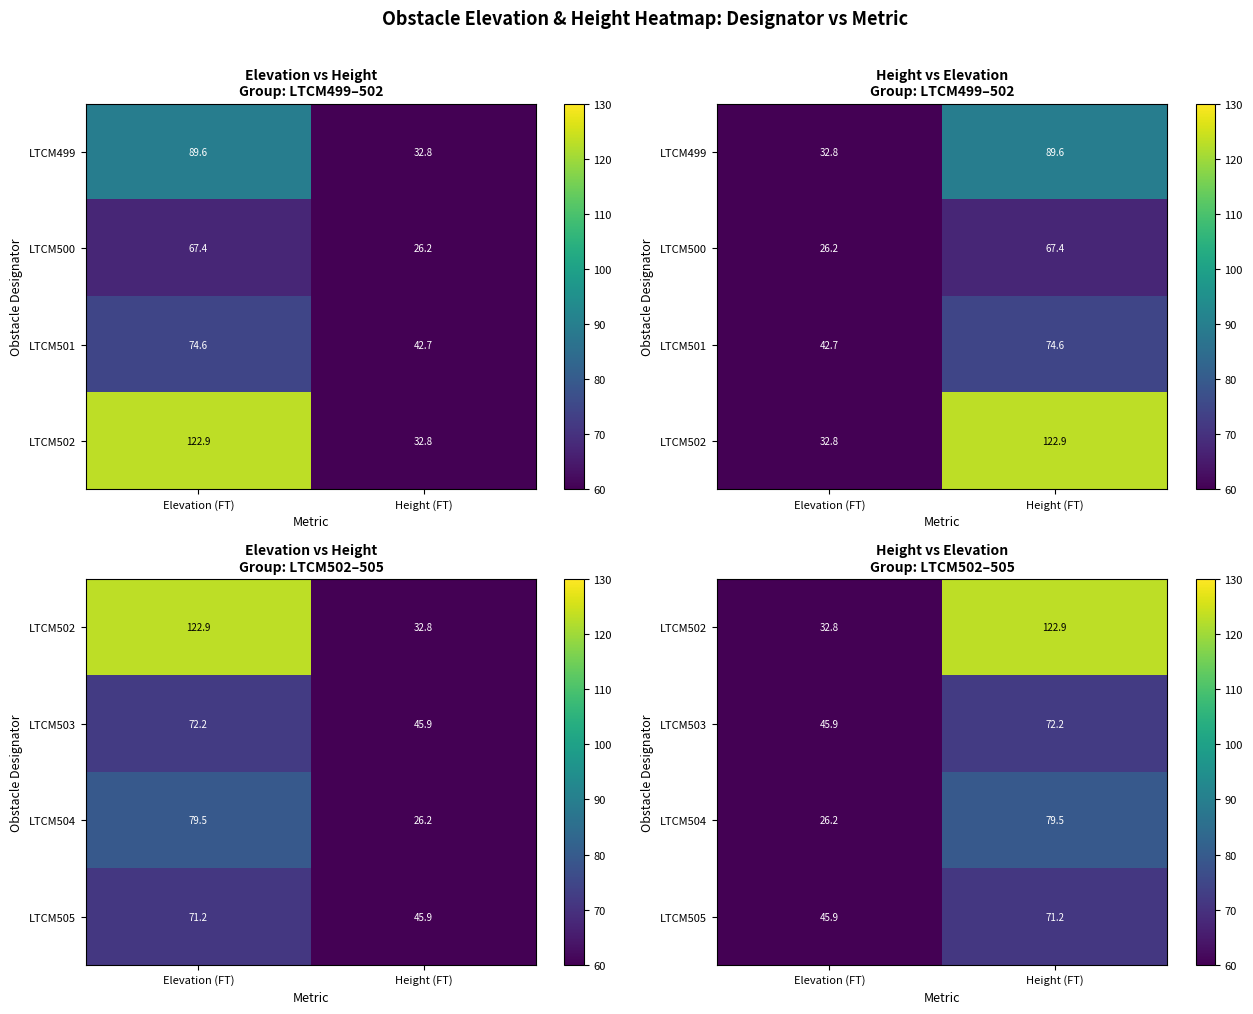

What is the spread (max minus min) of values at Elevation (FT)?

19.7